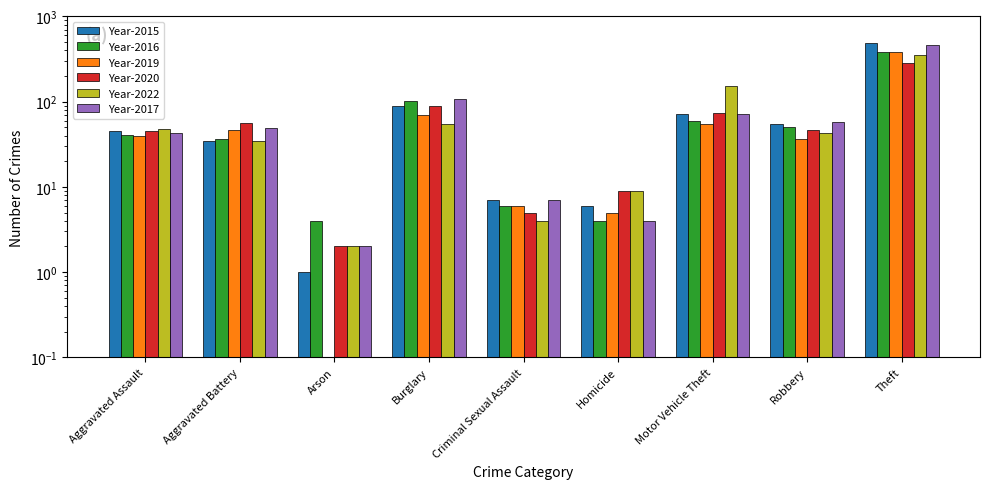

What is the maximum value for 2016?

380